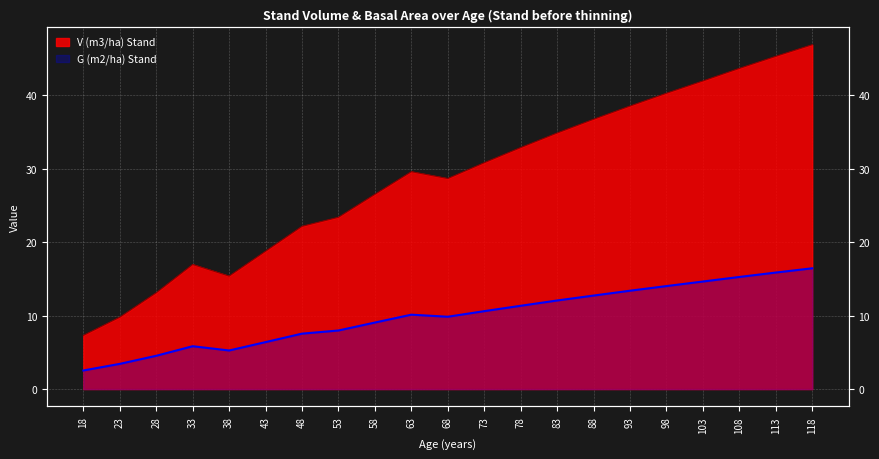

What is the value of the G (m2/ha) Stand point at the 3rd from the left?

4.5